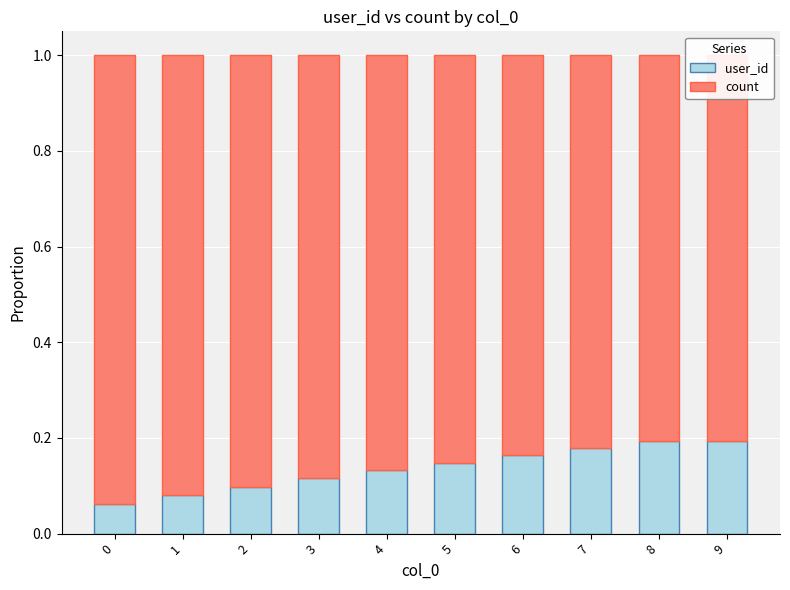

What is the sum of all count values?

8.6